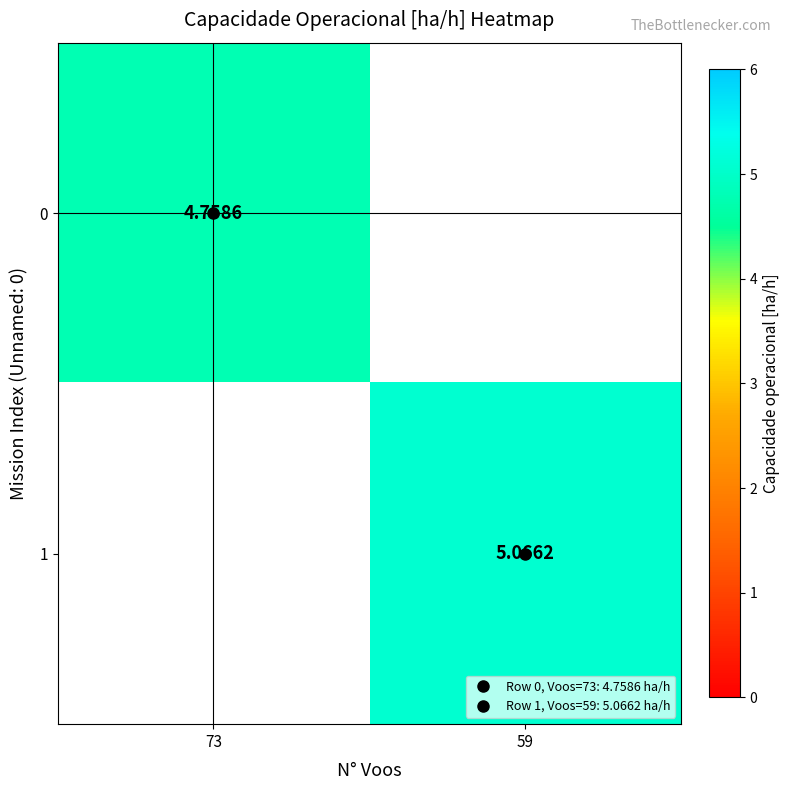

Is it true that 0 equals 4.8 at 73?

True